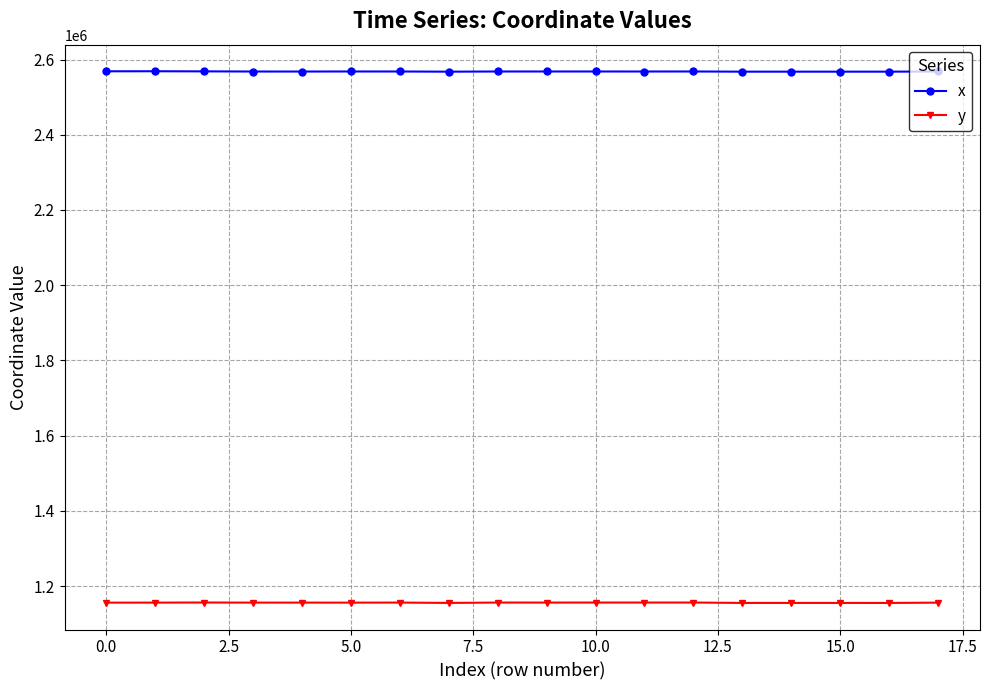

What is the value of the y point at the 18th from the left?

1155947.8